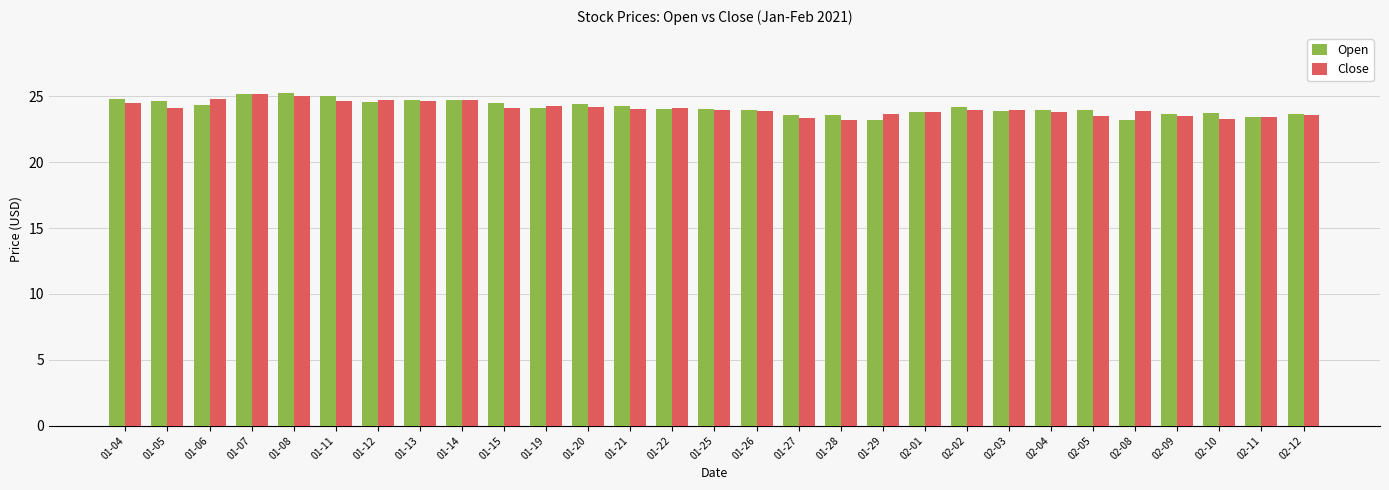

What is the sum of all Open values?

700.4